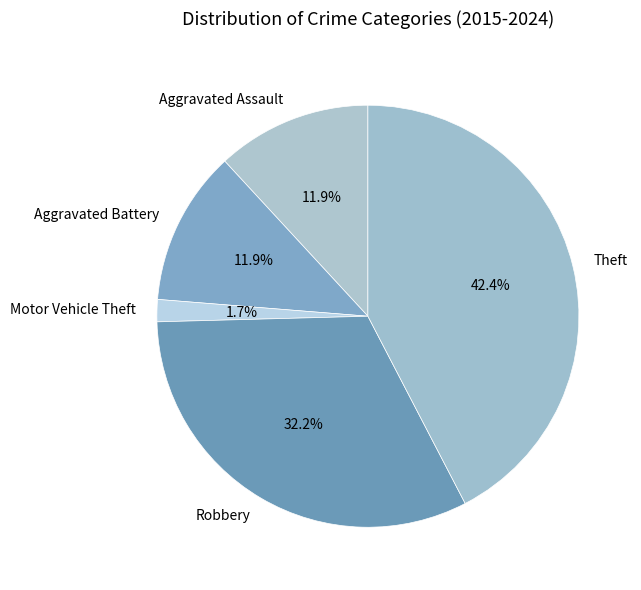

True or false: Robbery accounts for 32% of the total.

True